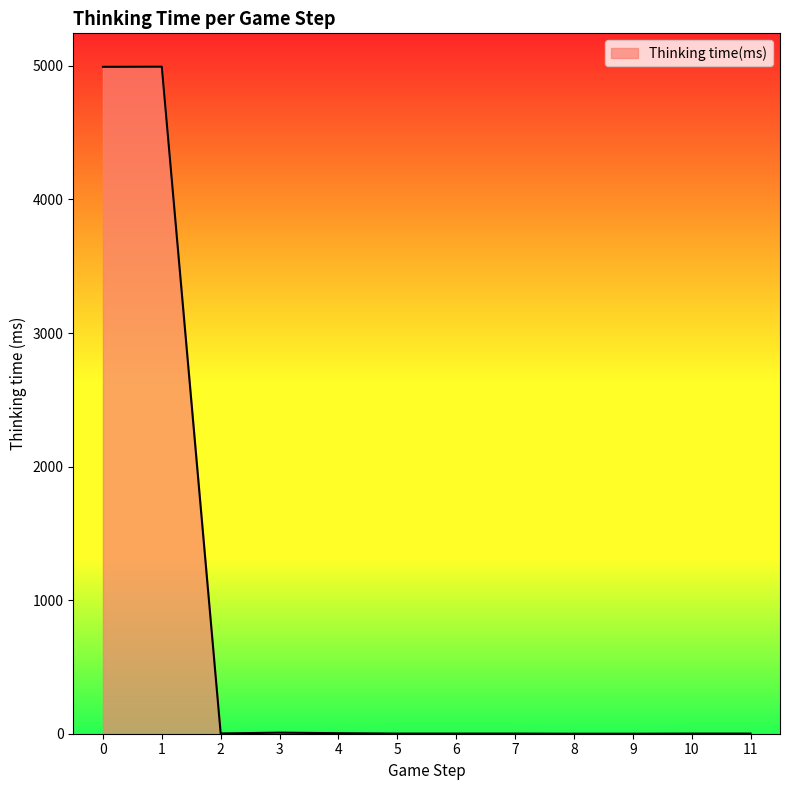

How many distinct data groups are displayed?

1